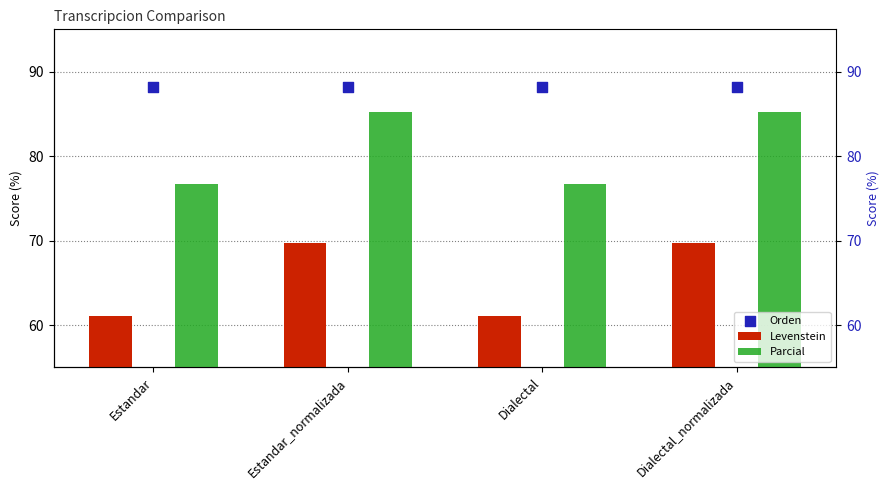

What are all the series names shown in the legend?

Levenstein, Parcial, Orden